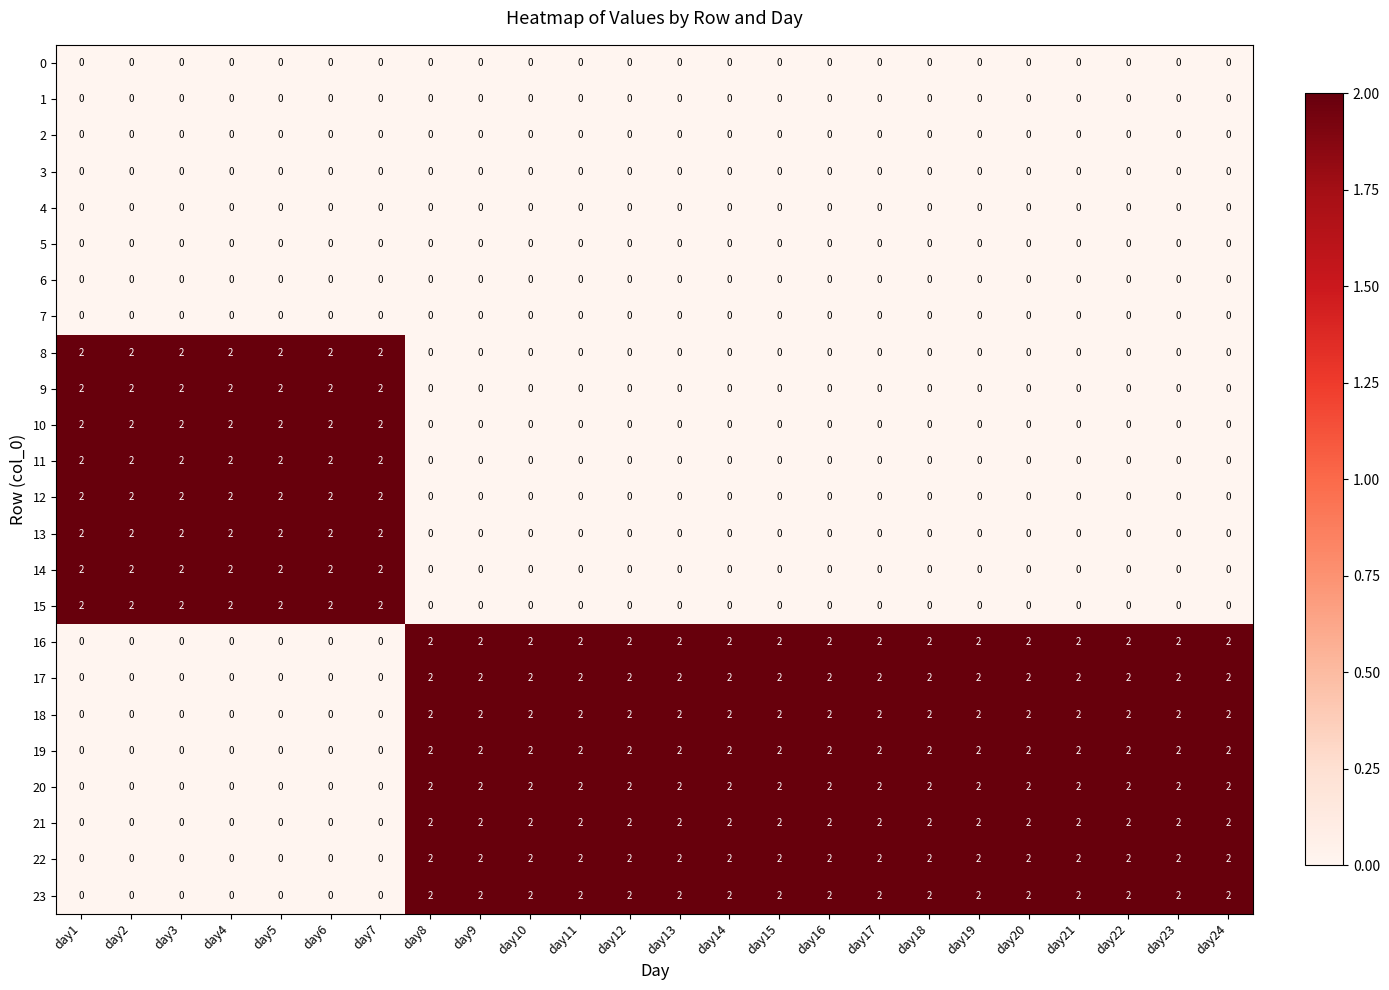

True or false: 16 has a value of 3 at day17.

False